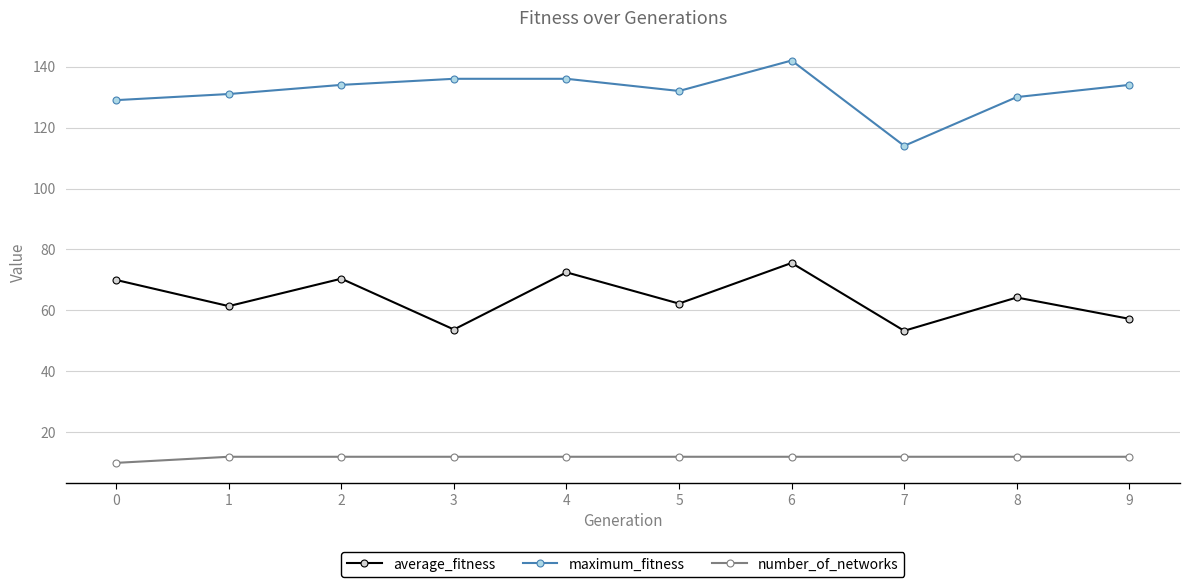

At which label does maximum_fitness reach its peak?

6